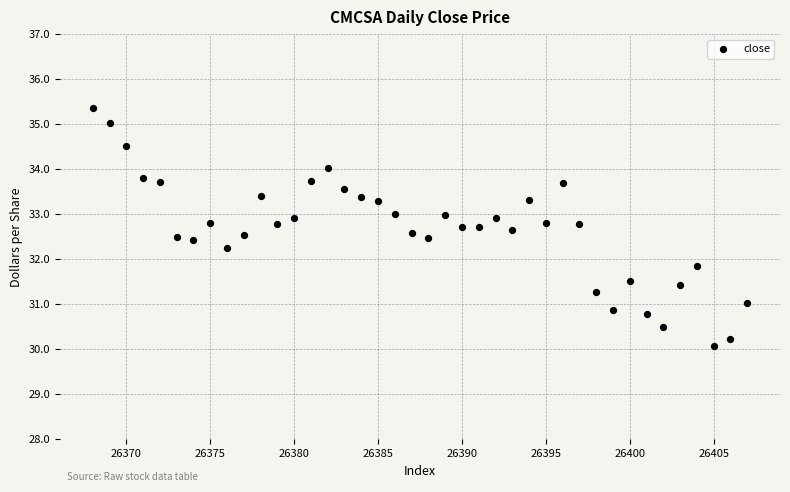

What is the range of Y values (max minus min)?

5.3